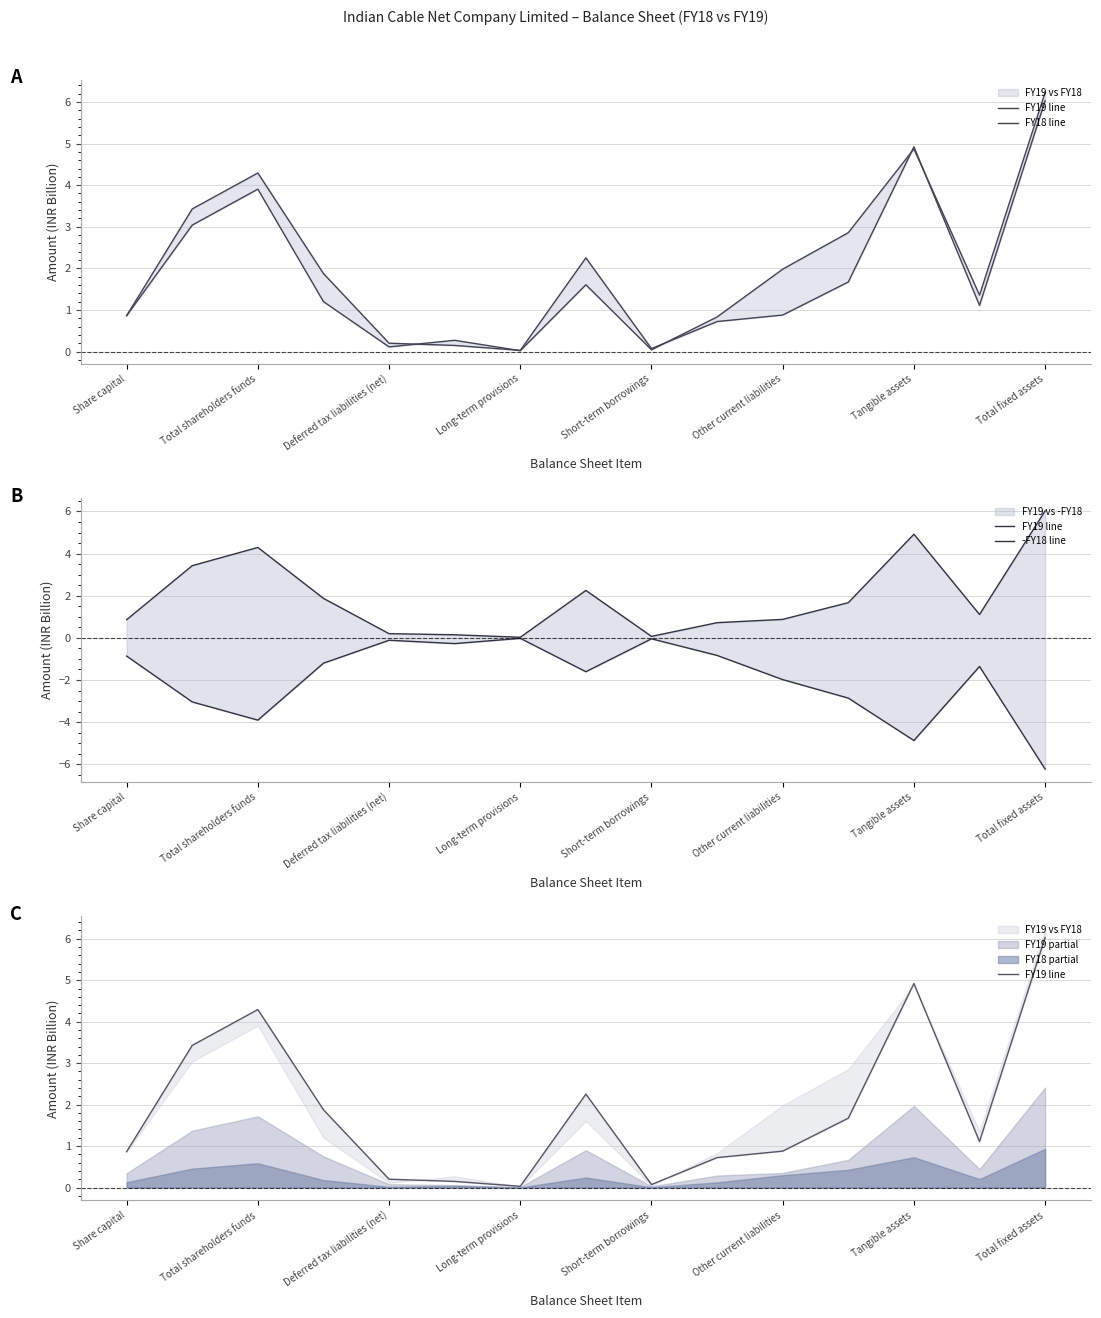

At which label does FY18 line first exceed 1?

Total shareholders funds